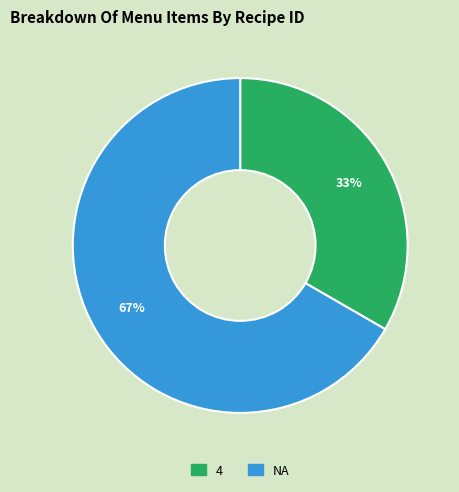

Does 4 account for over 50% of the chart?

No